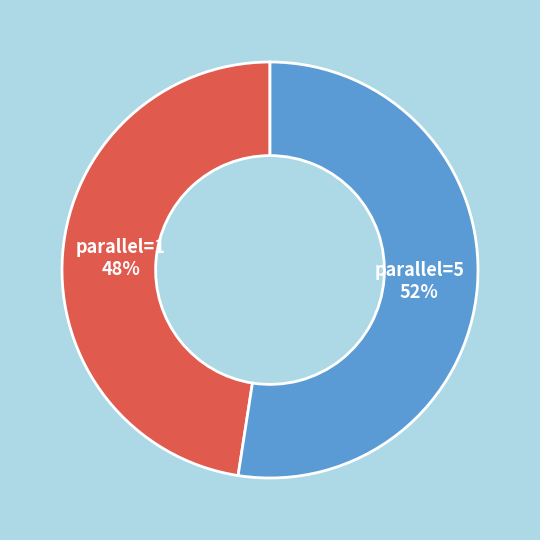

Is parallel=1 the majority of the pie?

No